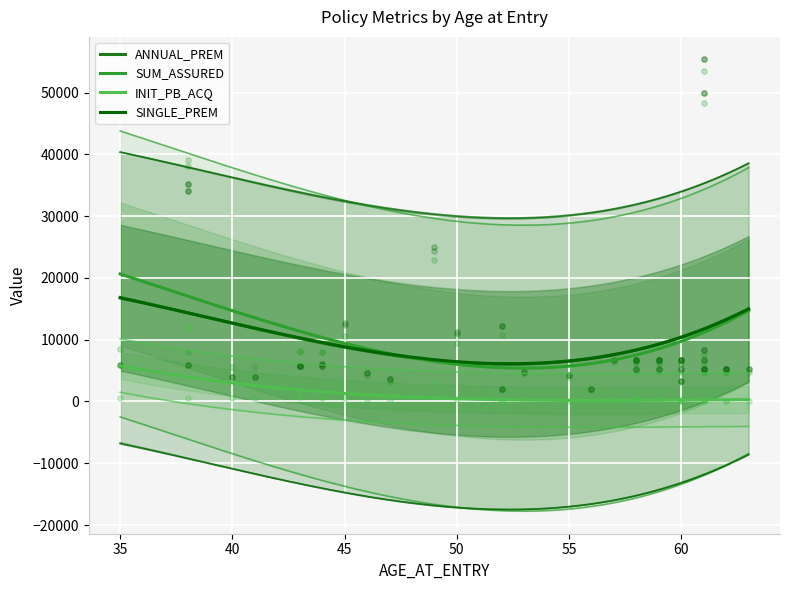

Is the value of INIT_PB_ACQ at 21 greater than the value of SINGLE_PREM at 25?

No